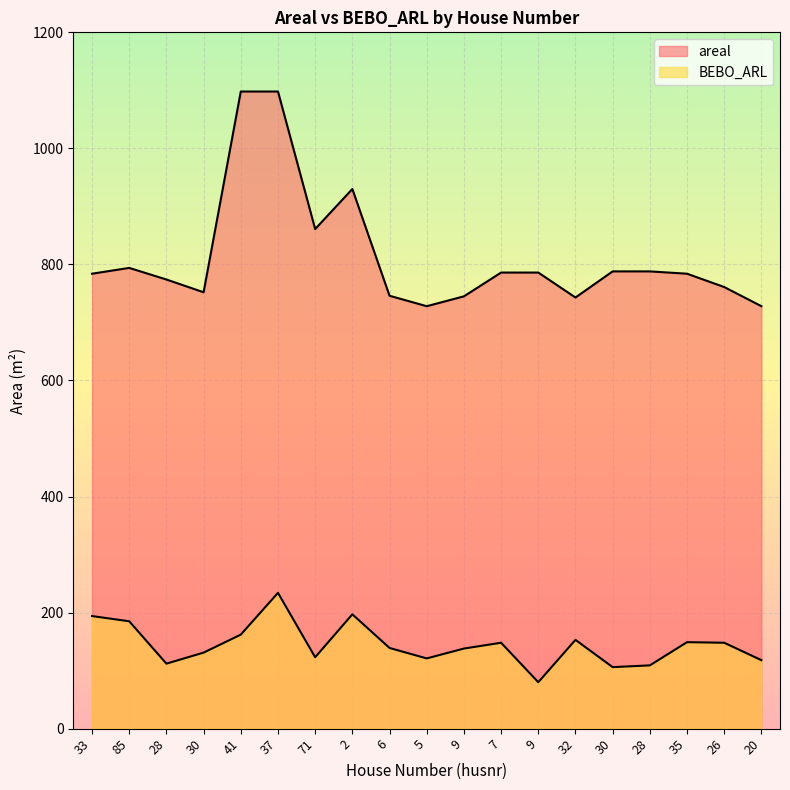

Where is areal nearest to the value 913?

2